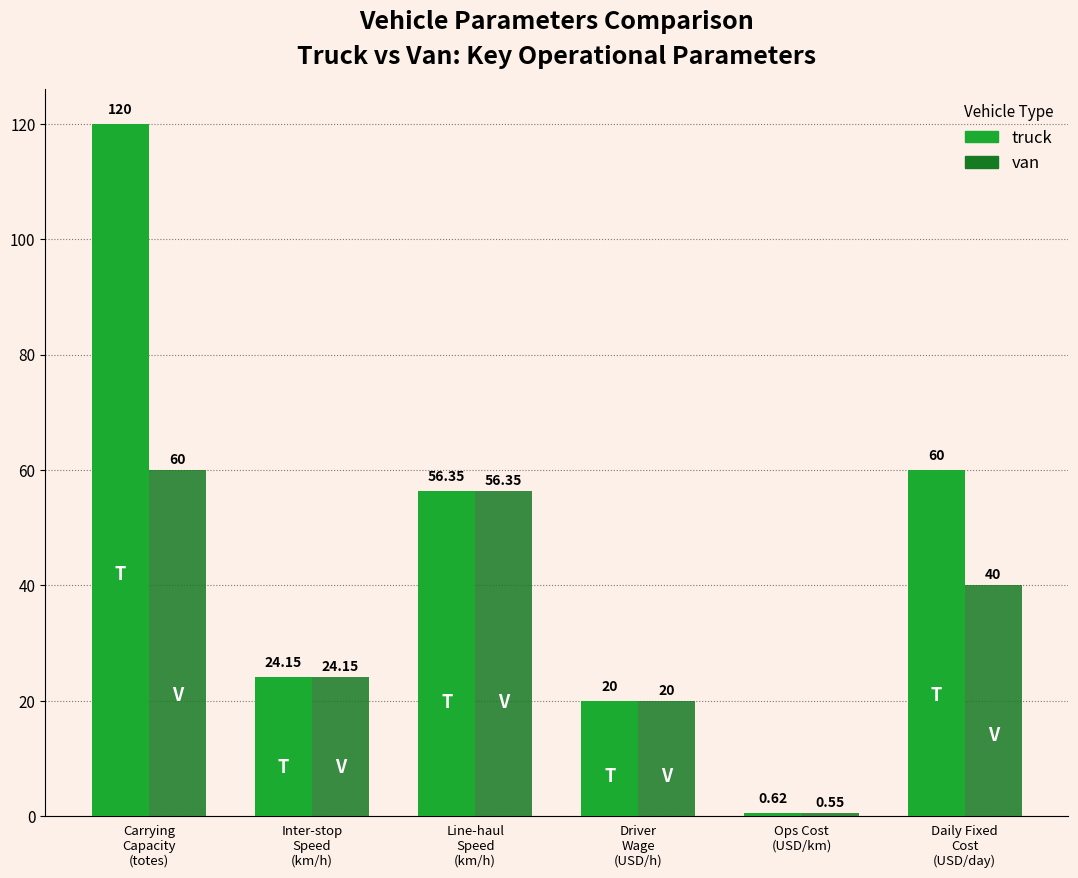

At which label does truck reach its minimum?

Ops Cost
(USD/km)